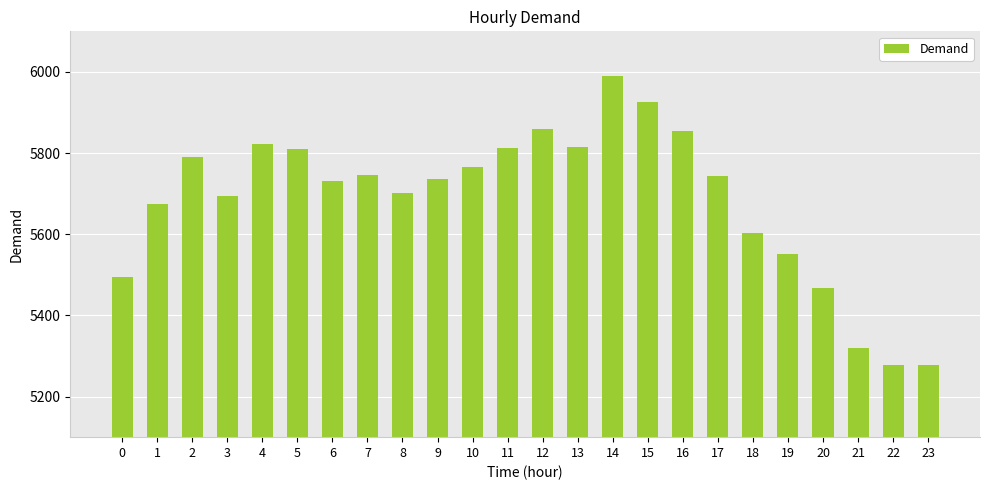

Is it true that the value at 17 is 5744?

True